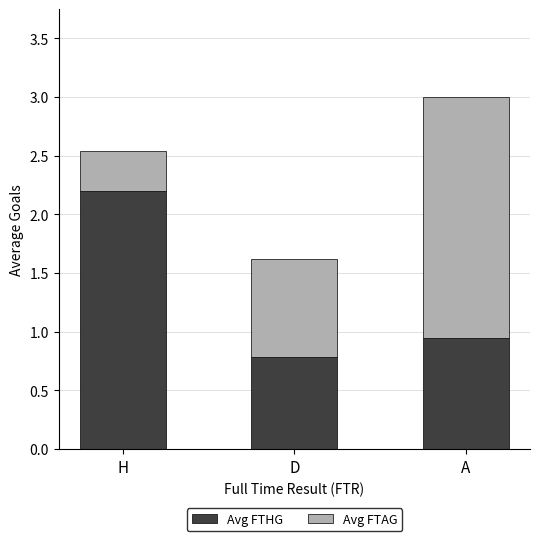

How many bars are there in total?

3